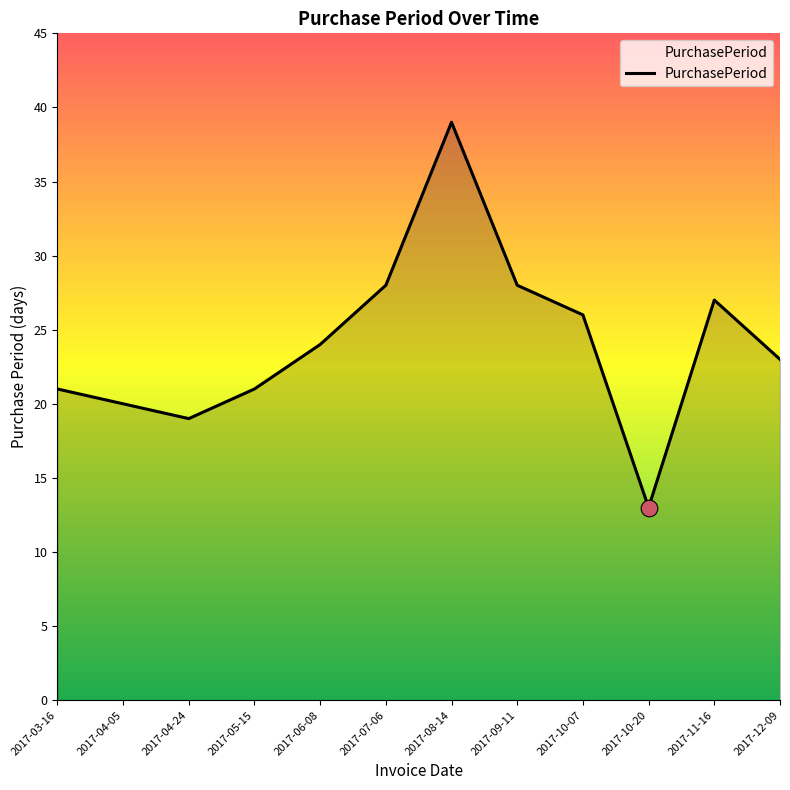

Reading left to right, extract all data points from this chart.

2017-03-16=21	2017-04-05=20	2017-04-24=19	2017-05-15=21	2017-06-08=24	2017-07-06=28	2017-08-14=39	2017-09-11=28	2017-10-07=26	2017-10-20=13	2017-11-16=27	2017-12-09=23